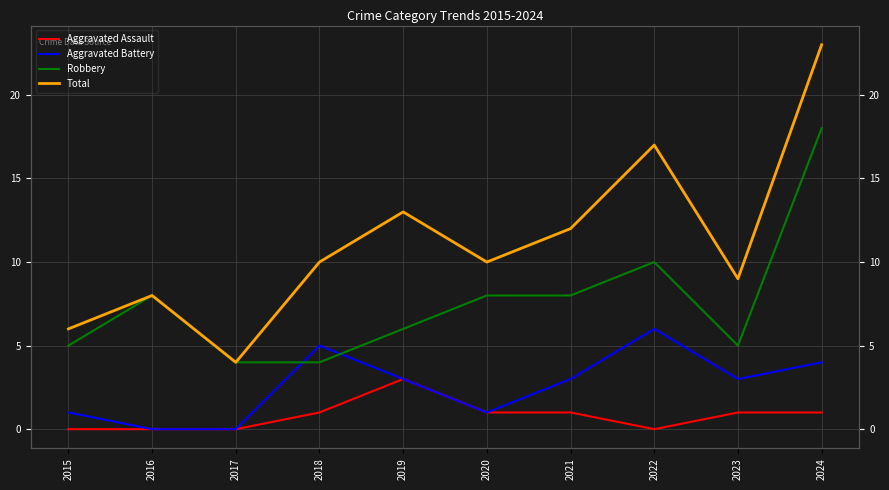

True or false: Aggravated Assault and Aggravated Battery cross at least once.

False